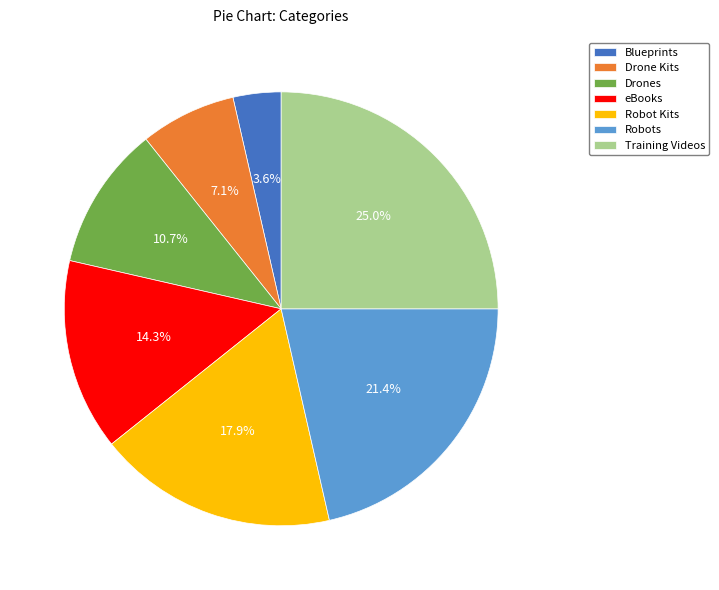

How many slices are in this pie chart?

7